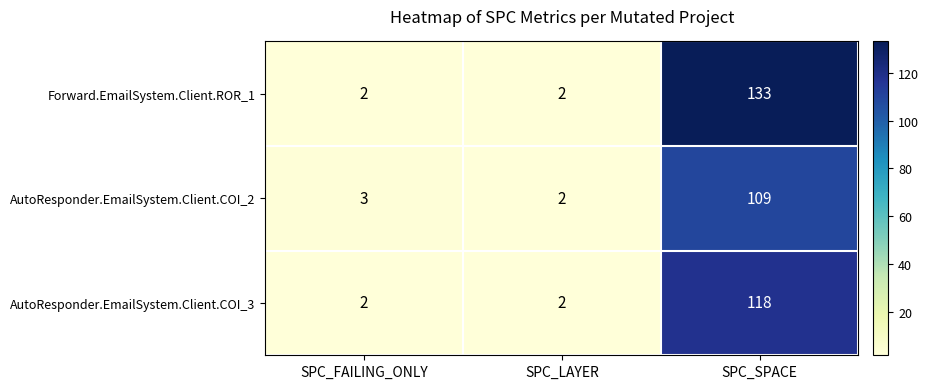

What is the total value across all series at SPC_FAILING_ONLY?

7